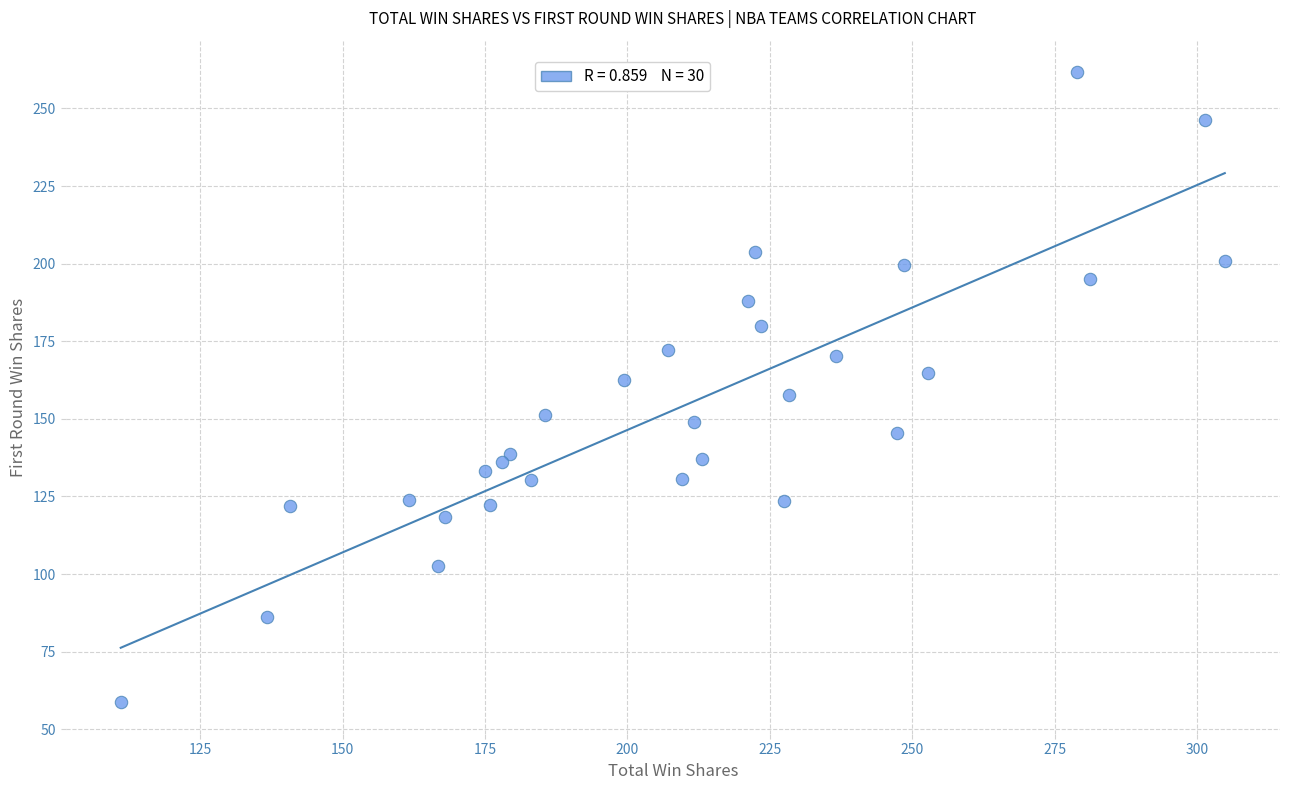

What is the range of X values (max minus min)?

193.9